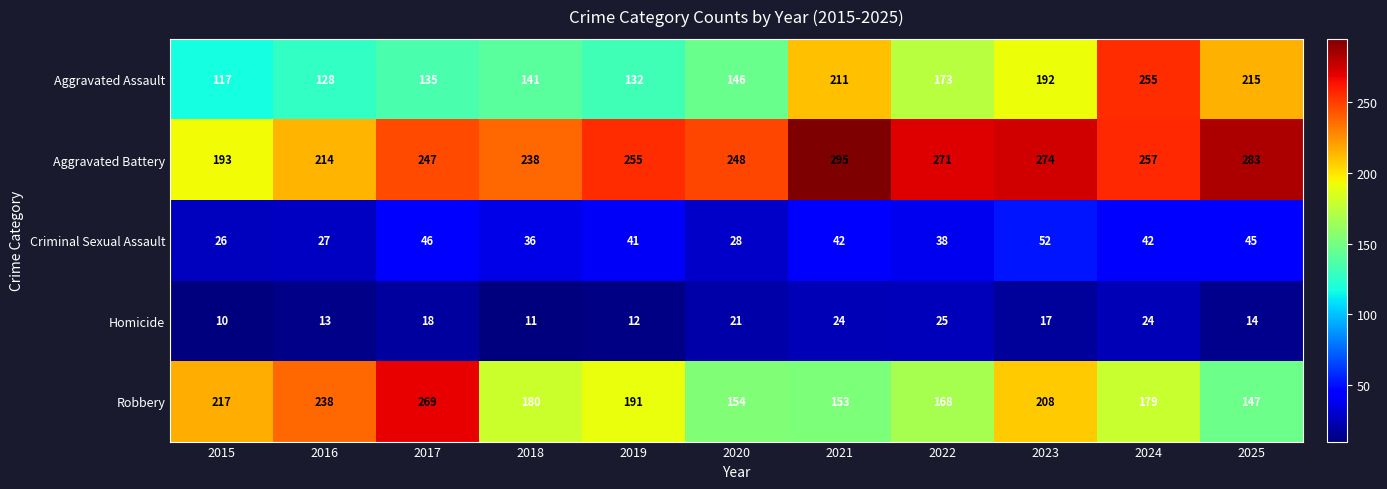

Which series changed the most between 2019 and 2025?

Aggravated Assault